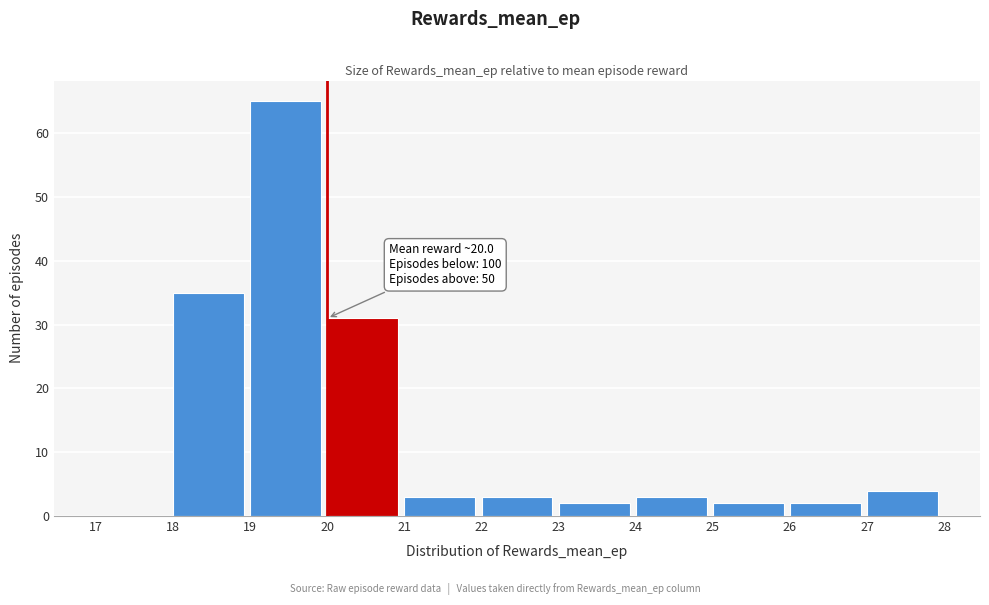

Which range on the x-axis has the tallest bar?

19 to 20